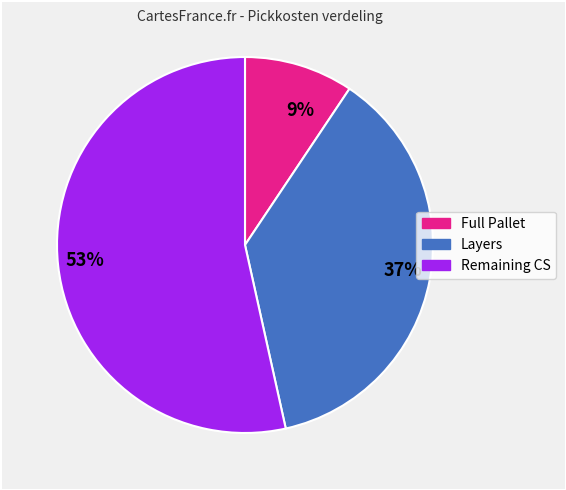

Which slice is the smallest?

9%